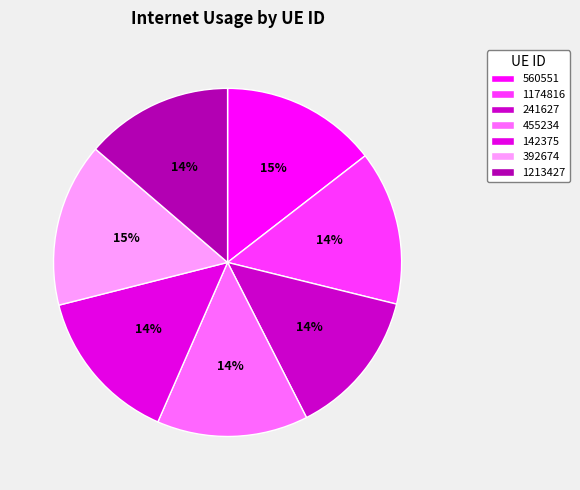

True or false: 560551 accounts for 1% of the total.

False